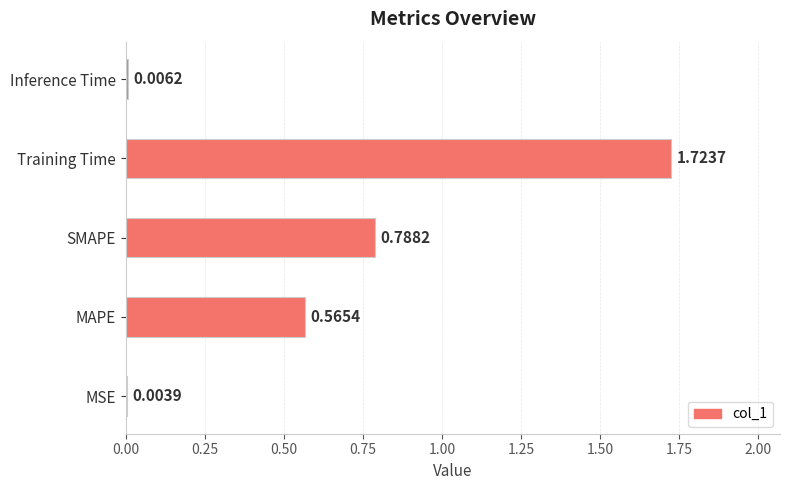

At which label is the value closest to 0?

MSE